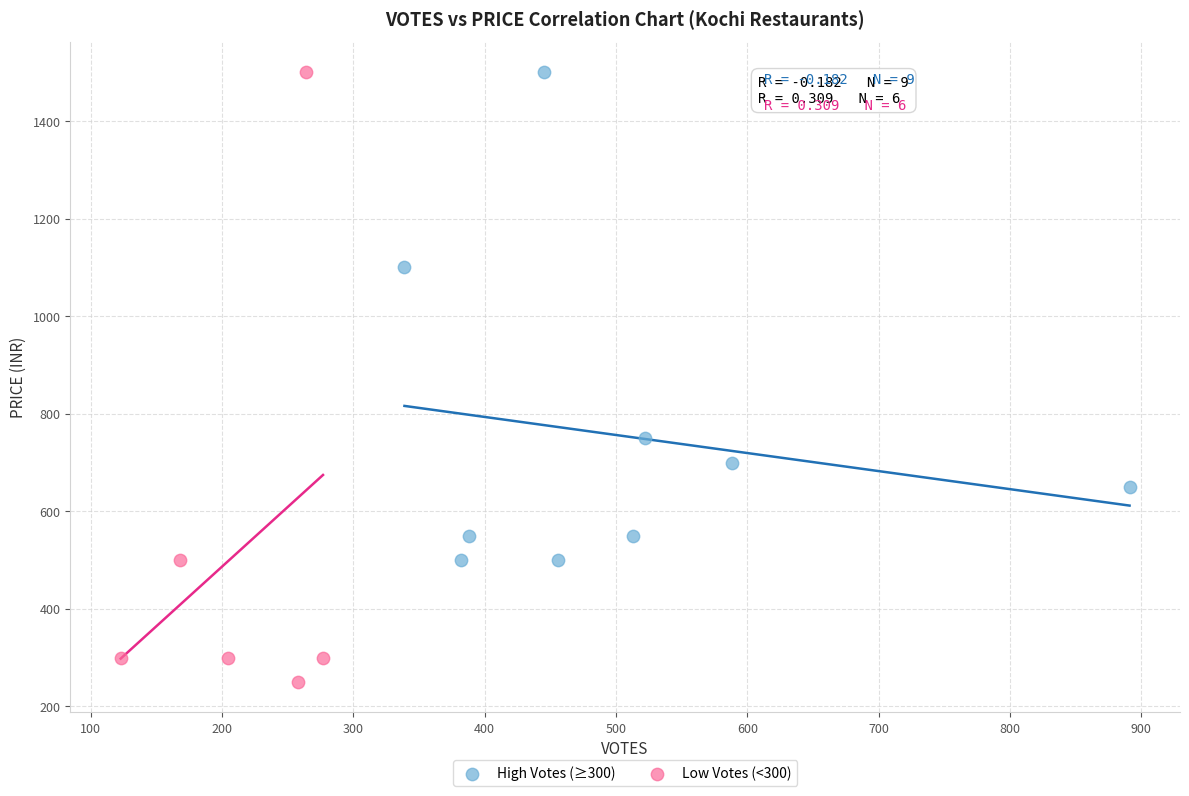

Which series has the largest Y range (max minus min)?

Low Votes (<300)